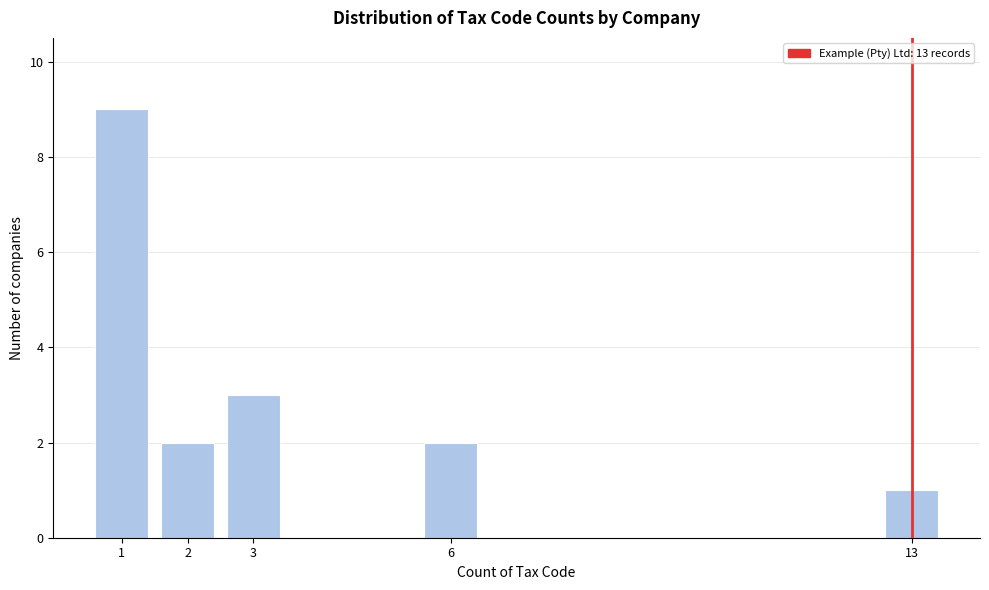

Reading right to left, extract all data points from this chart.

1	2	3	2	9